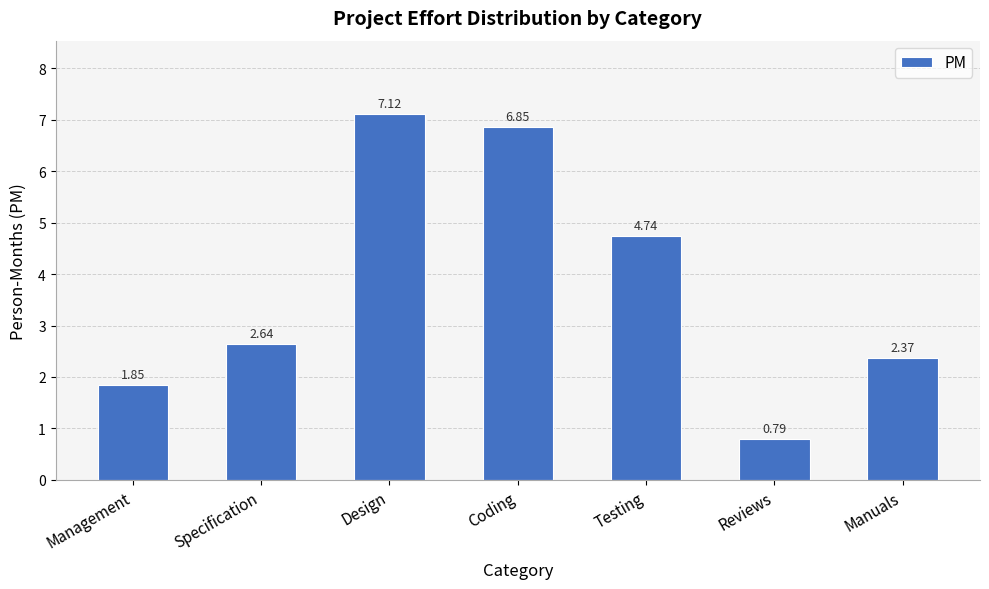

What is the difference between the values at Manuals and Specification?

0.3